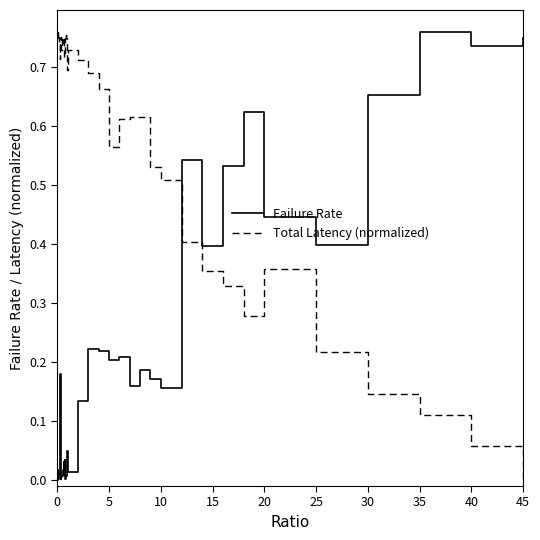

List the series in order of their overall mean, lowest first.

Failure Rate, Total Latency (normalized)